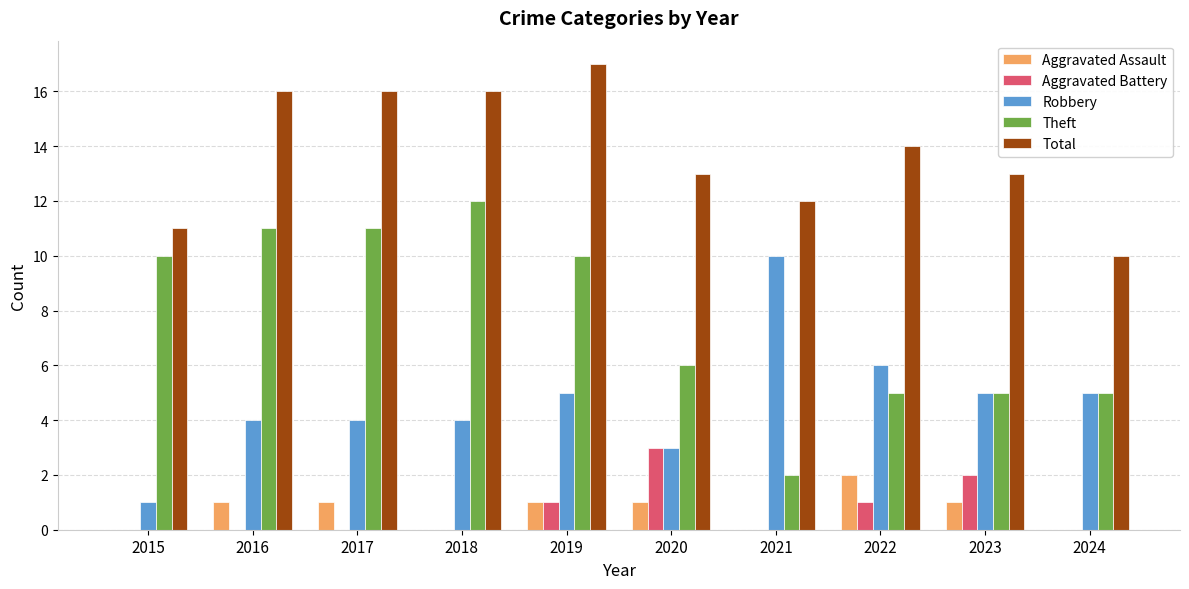

What is the sum of all Aggravated Battery values?

7